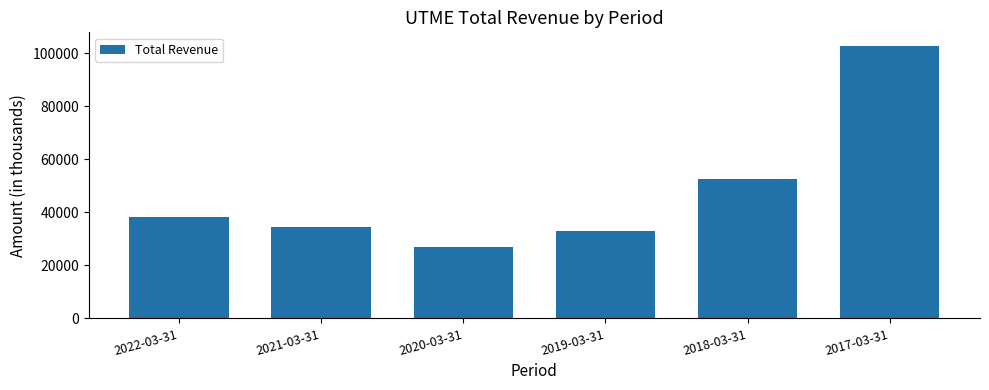

How many data points are less than 38400?

3